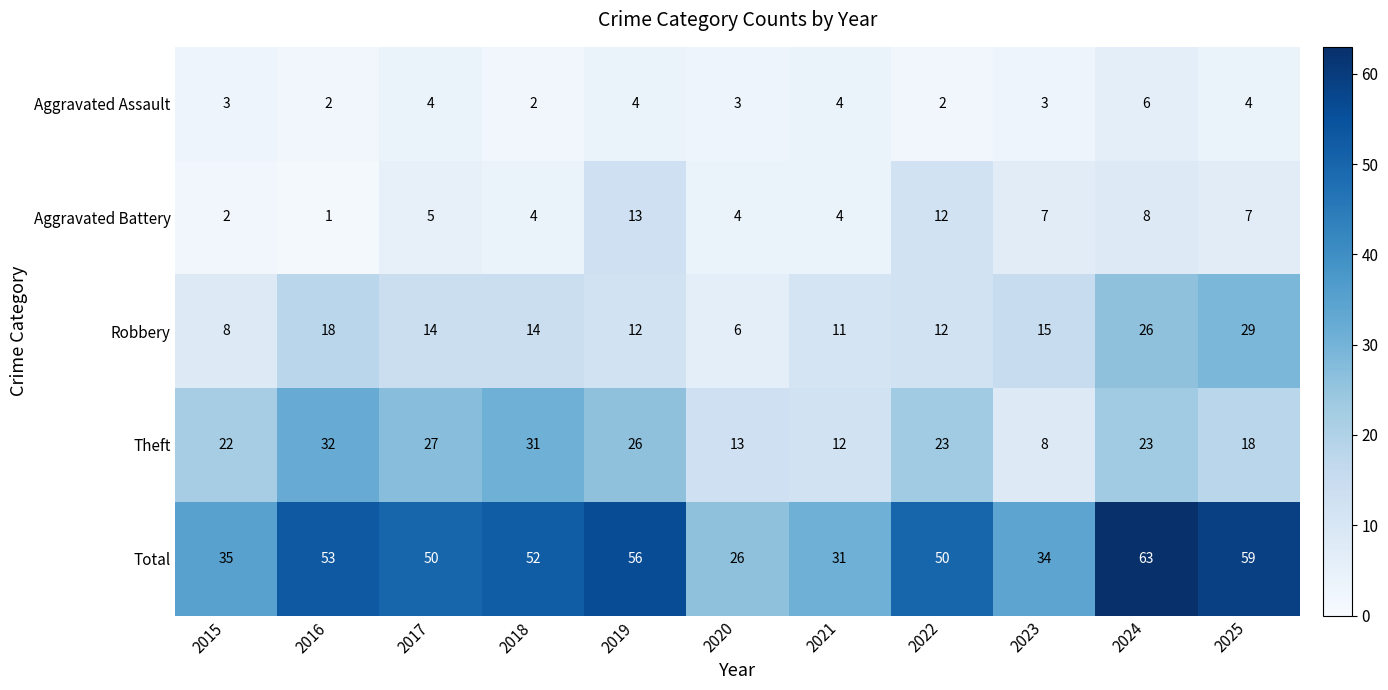

The Aggravated Assault series shows 5 at 2015. True or false?

False